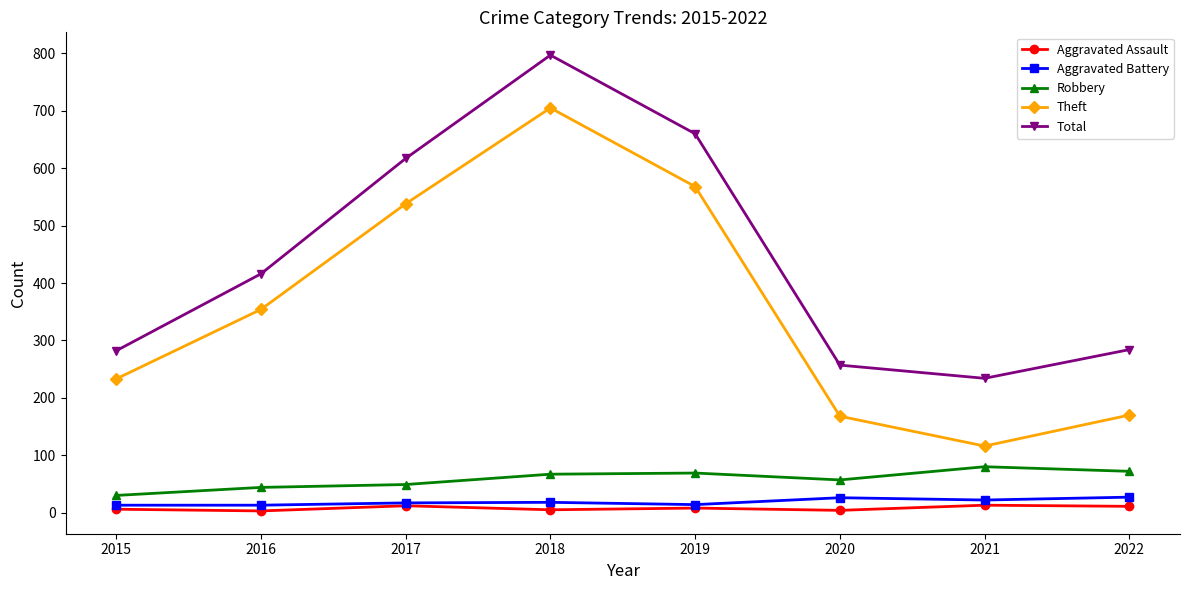

How many categories are shown in the chart?

8